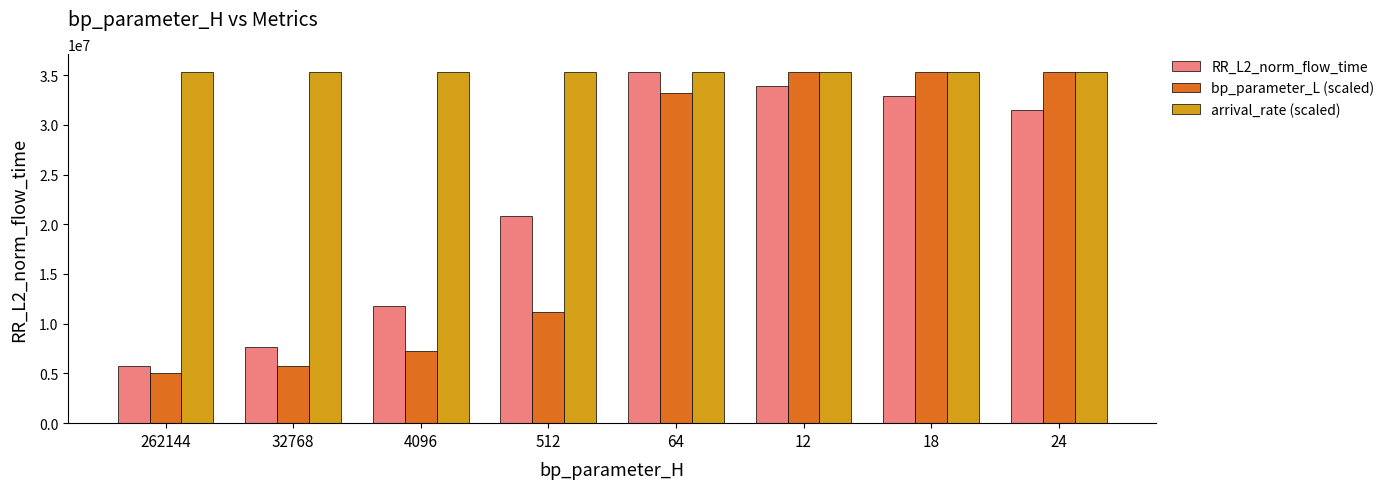

What is the maximum value shown in the chart?

35345063.0